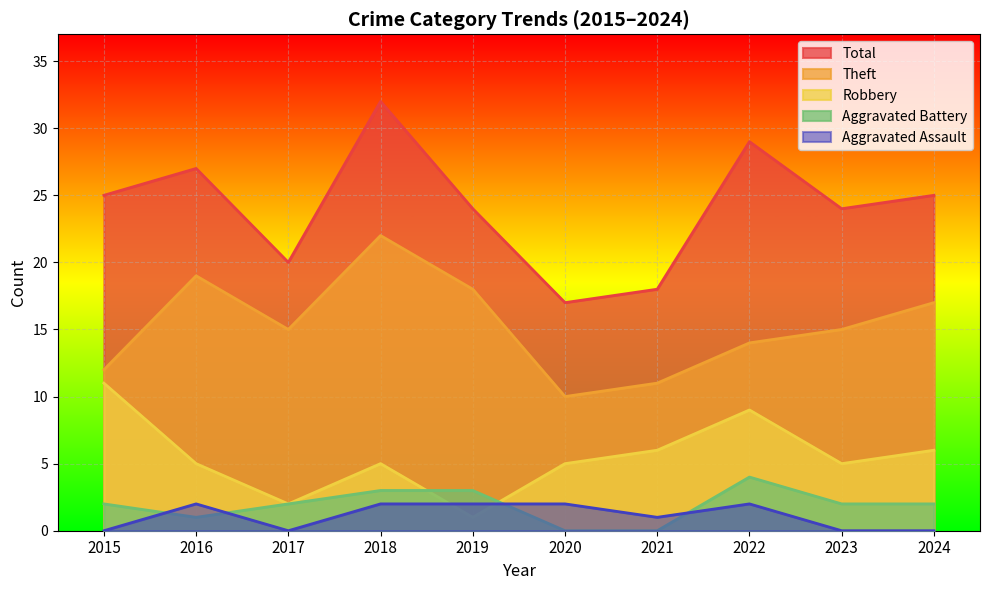

Which series has the largest total across all categories?

Total